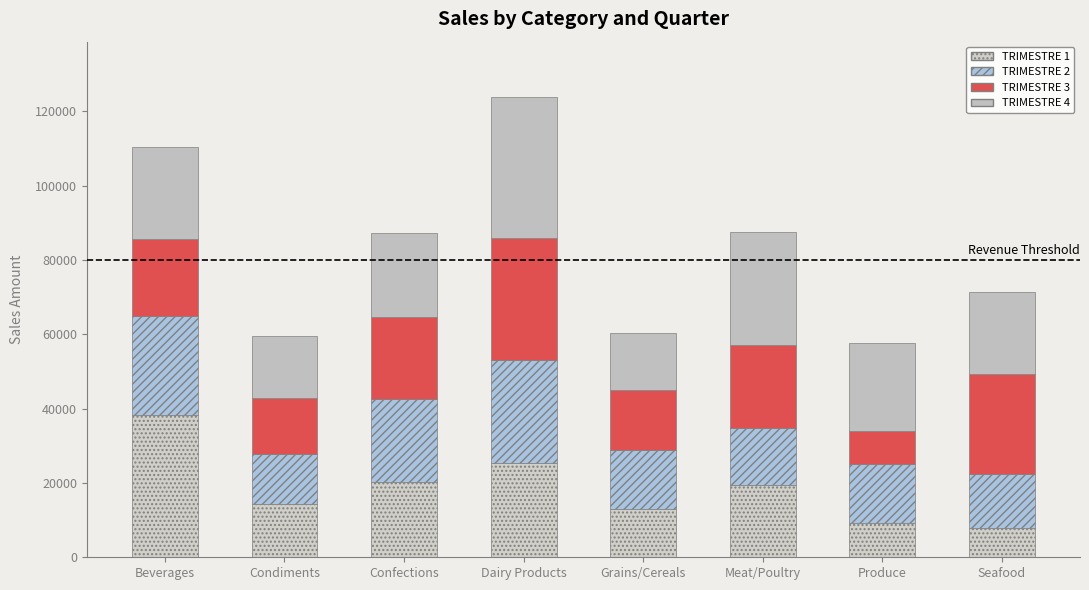

What are all the series names shown in the legend?

TRIMESTRE 1, TRIMESTRE 2, TRIMESTRE 3, TRIMESTRE 4